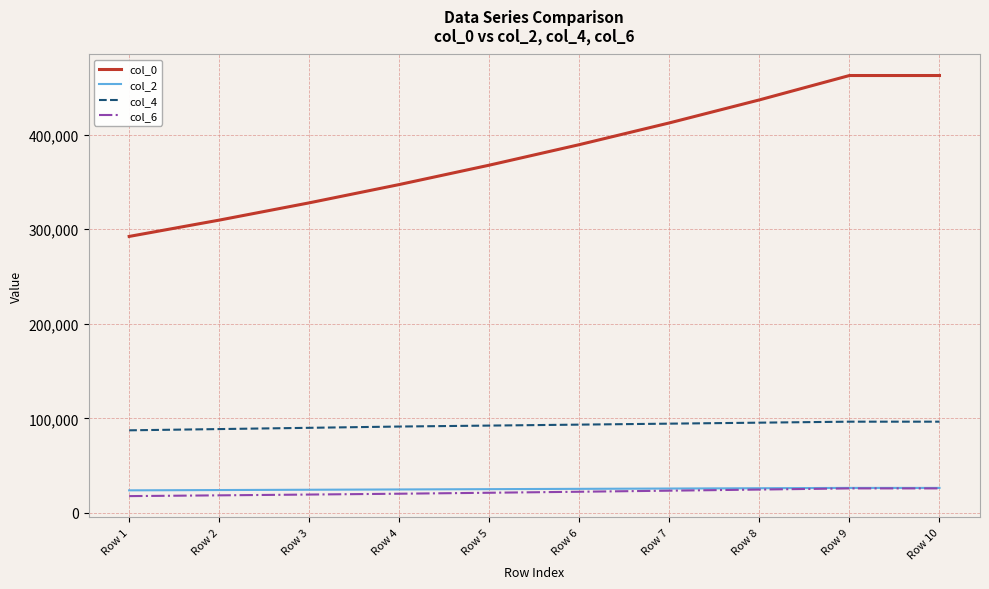

The value of col_2 at Row 3 is 24567.1. True or false?

True